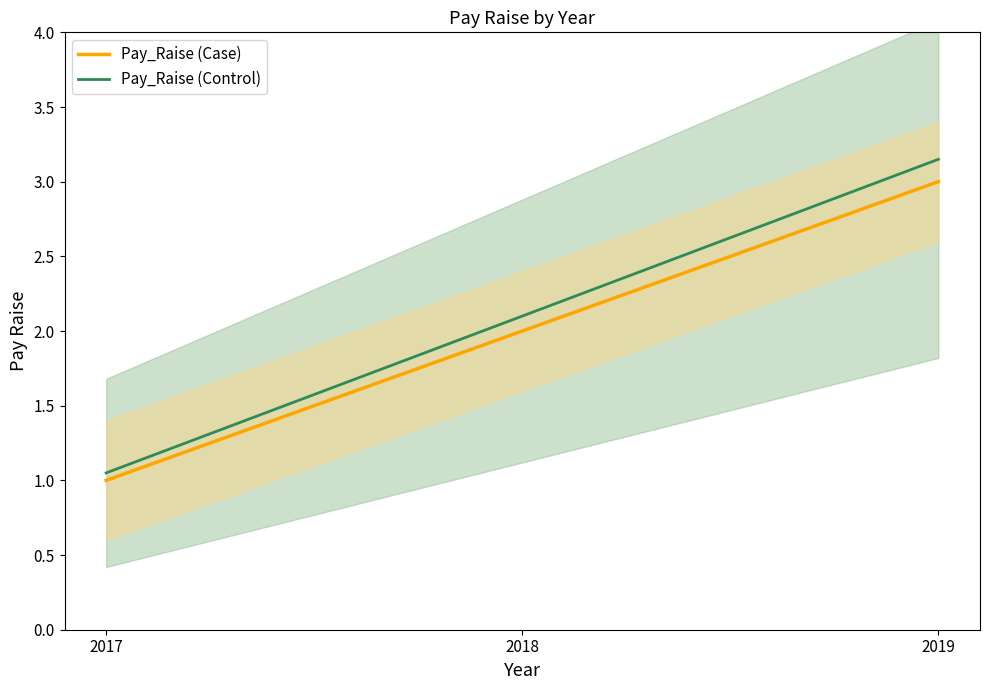

What is the smallest value displayed?

1.0